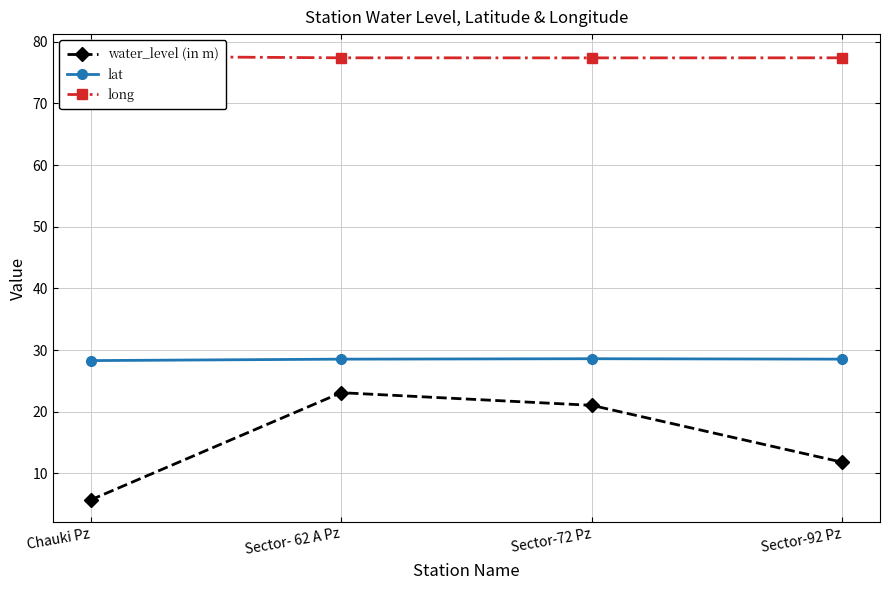

Count the number of data series in this chart.

3